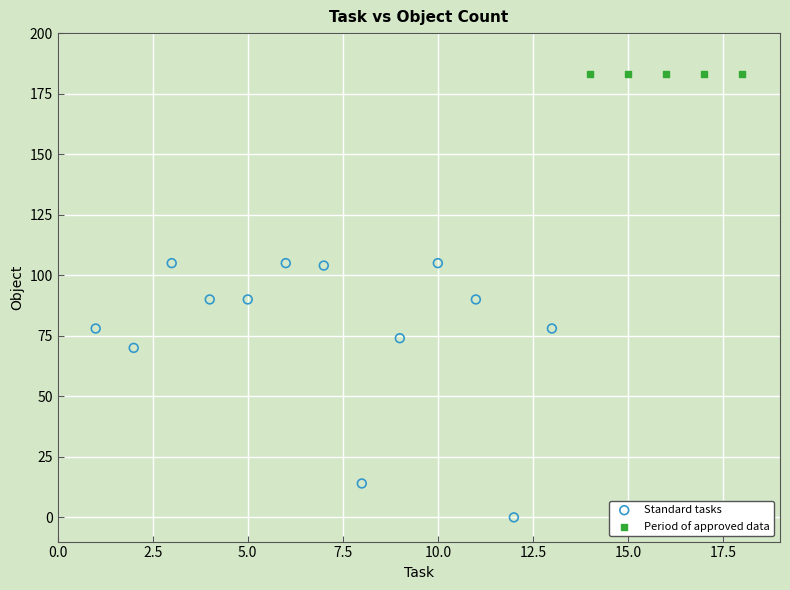

Which series reaches the maximum Y coordinate?

Period of approved data